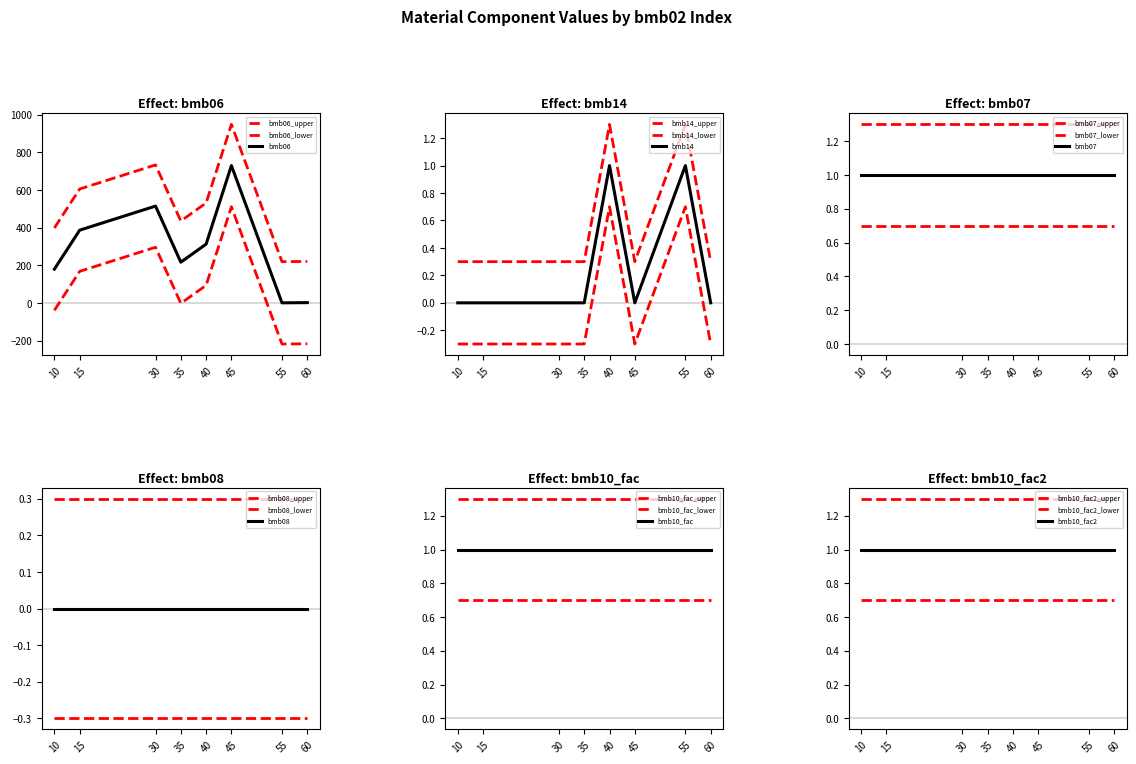

True or false: bmb10_fac2 and bmb08 cross at least once.

False